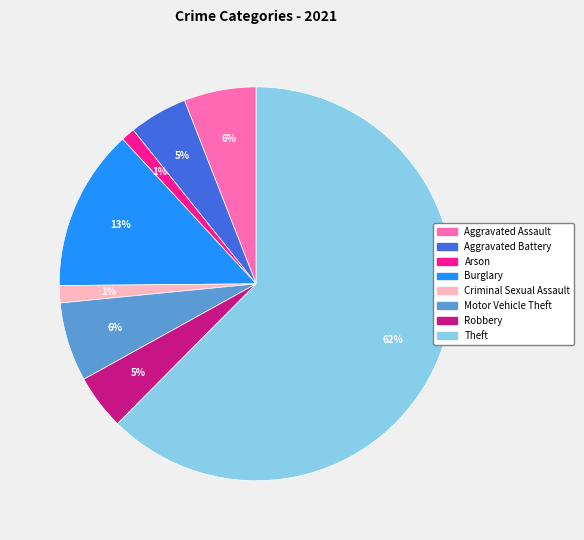

To the nearest percent, what is the average slice percentage?

12%